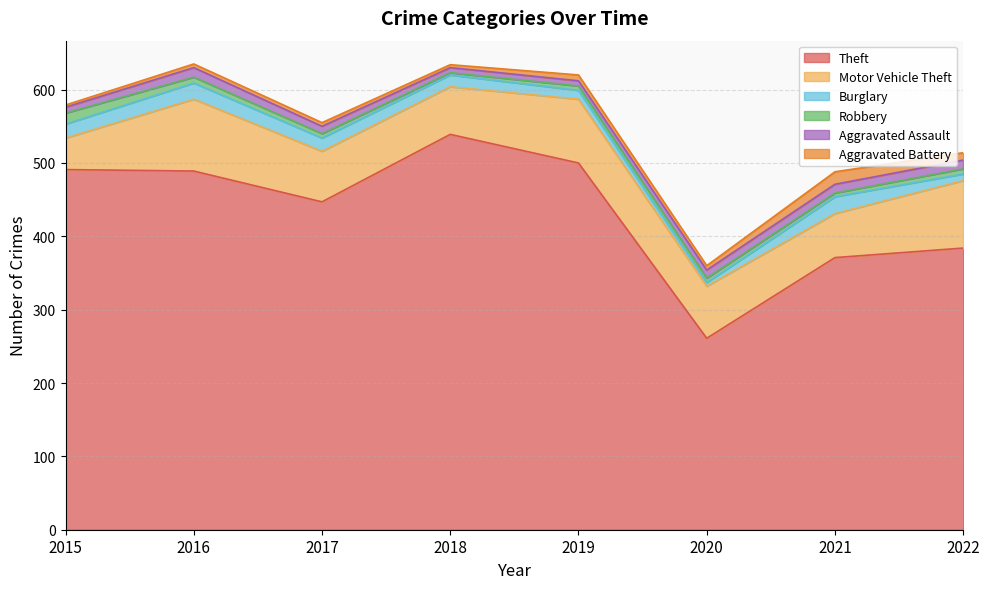

In Aggravated Assault, how many points are higher than both neighbors (excluding endpoints)?

1